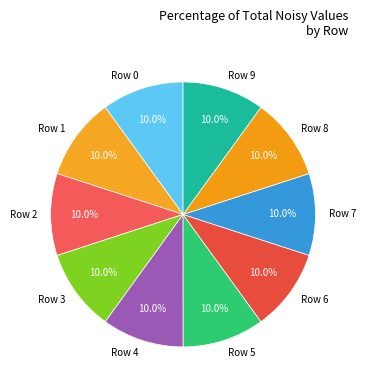

How many segments does this pie chart have?

10